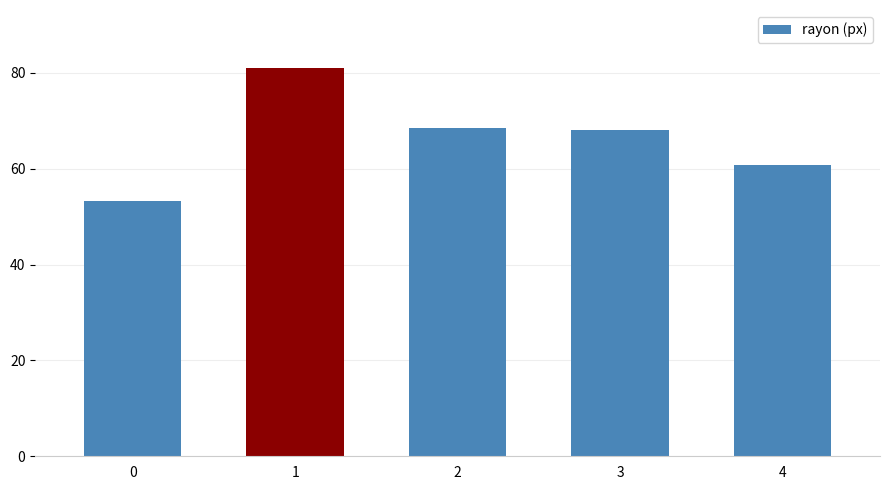

At which category does the chart reach its peak across all series?

1